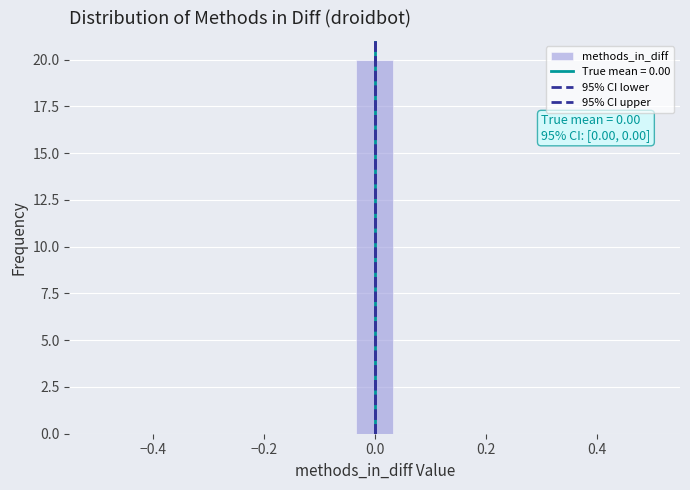

Around what value on the x-axis is the tallest bar? Give the approximate position of its centre, as read against the axis.

0.00